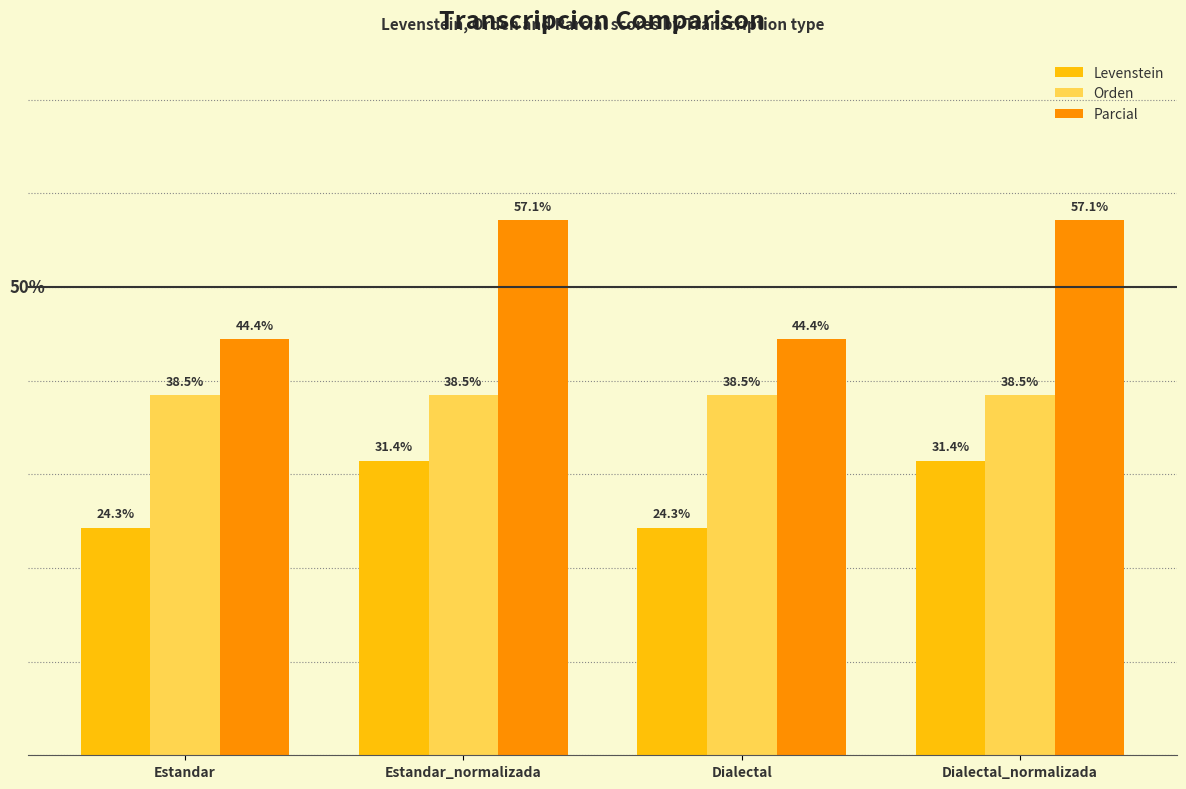

Which series changed the most between Estandar and Estandar_normalizada?

Parcial